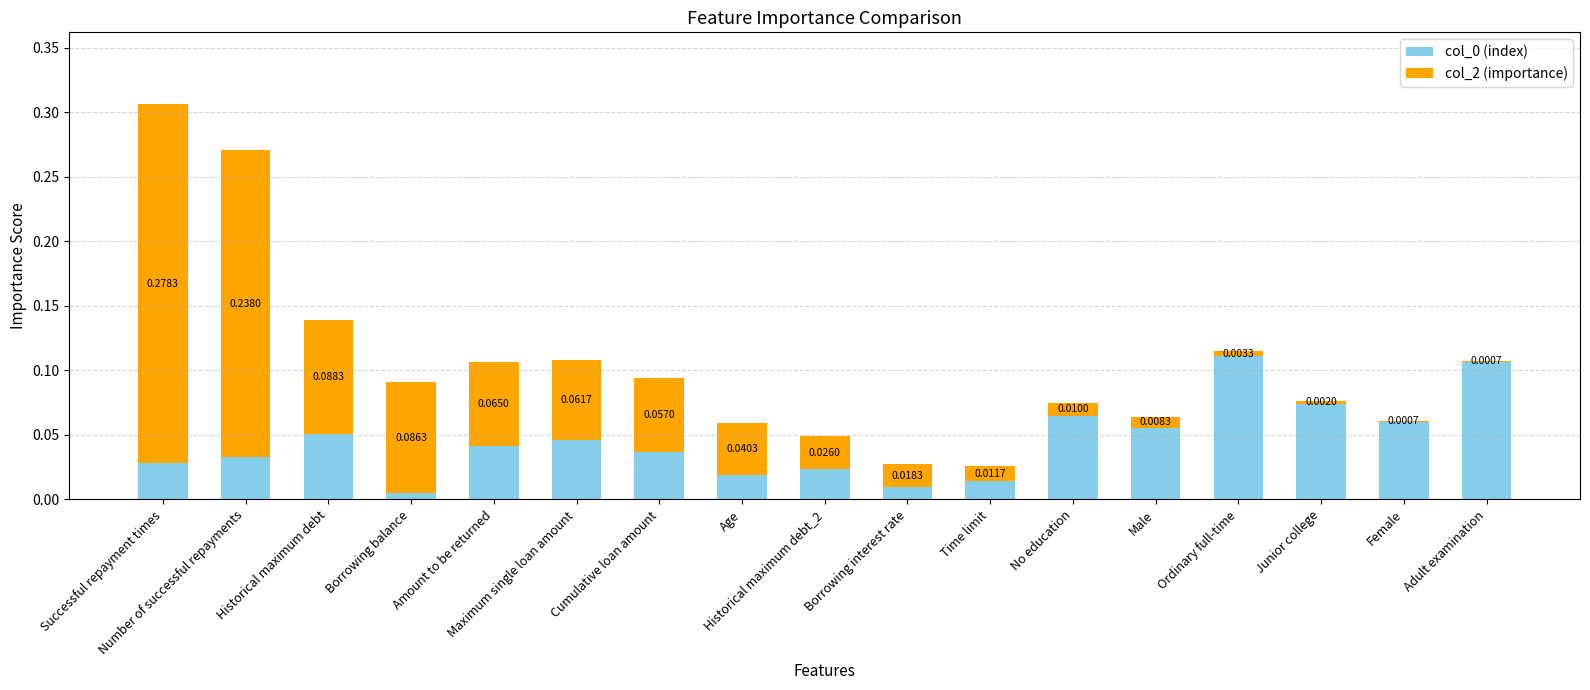

At which label does col_0 (index) reach its peak?

Ordinary full-time